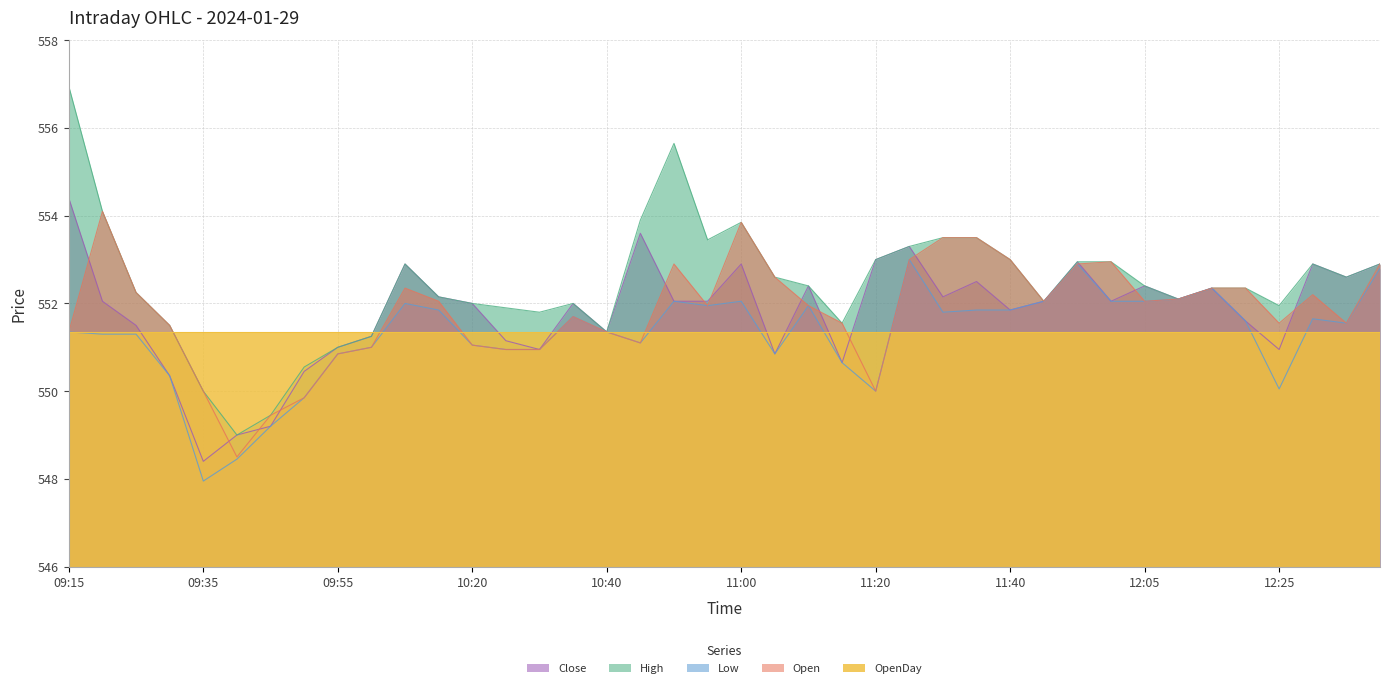

True or false: Open and Low cross at least once.

False